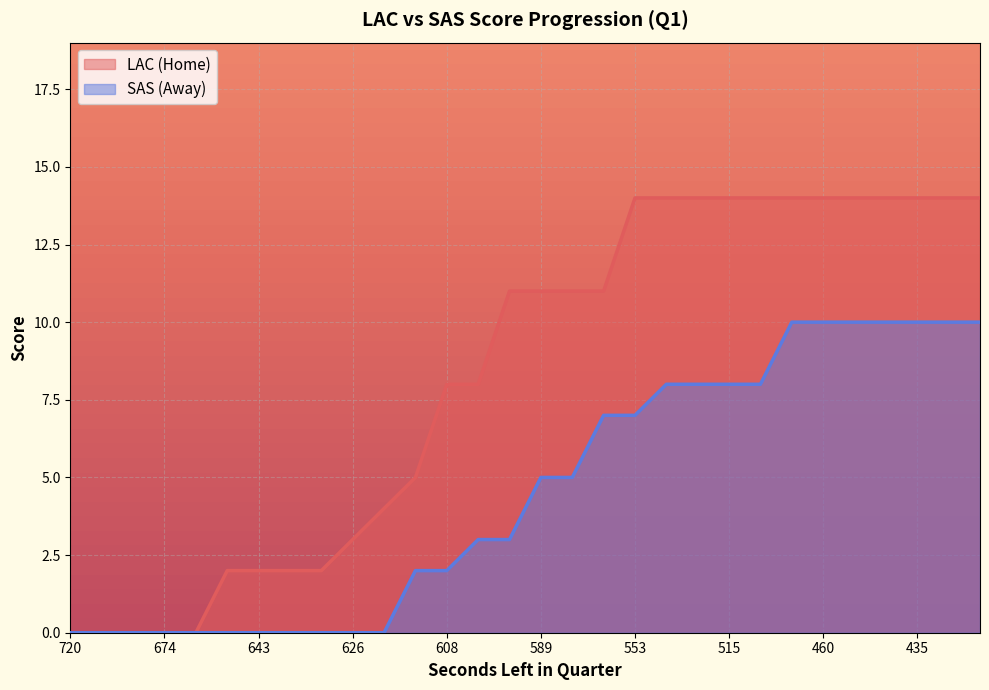

What is the difference between the maximum and minimum values in the AwayScore series?

10